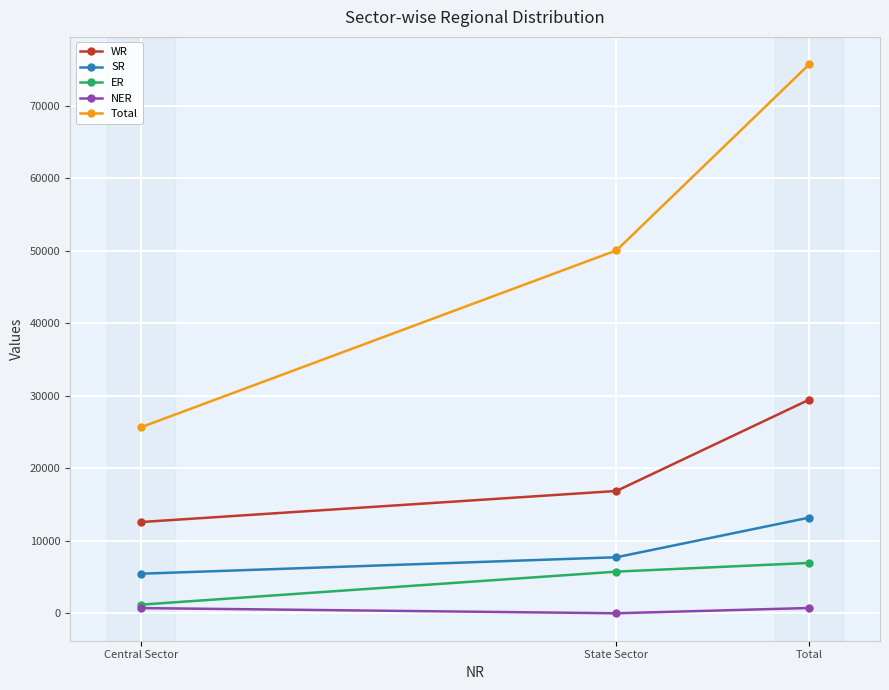

Where is WR nearest to the value 21019?

State Sector